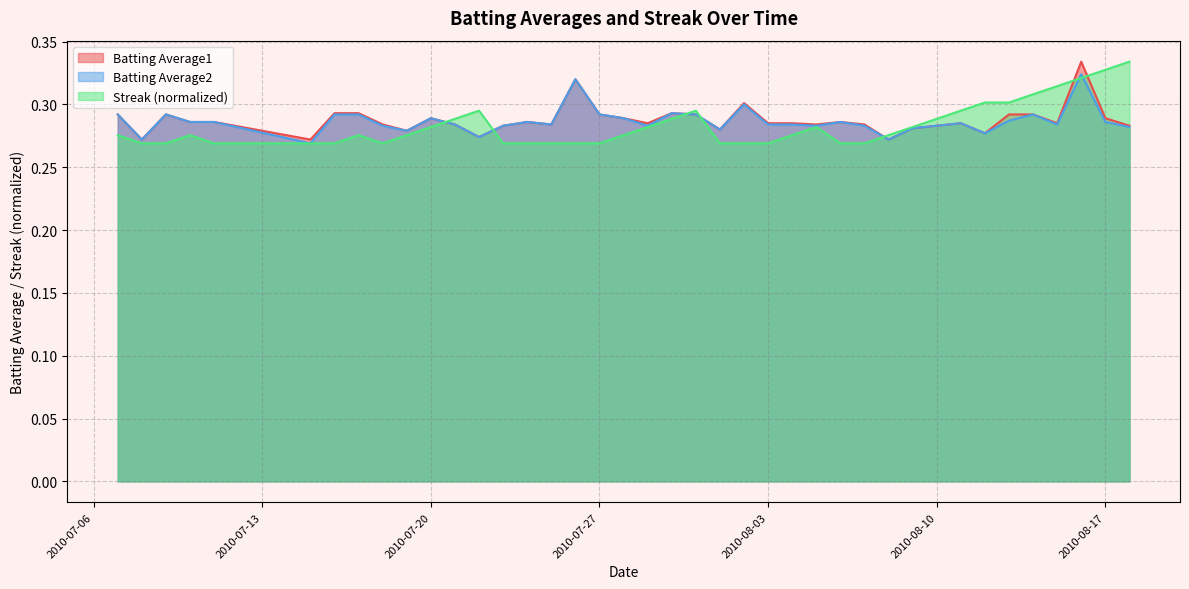

Is the value of Batting Average2 at 2010-07-26 greater than the value of Streak at 2010-07-27?

Yes